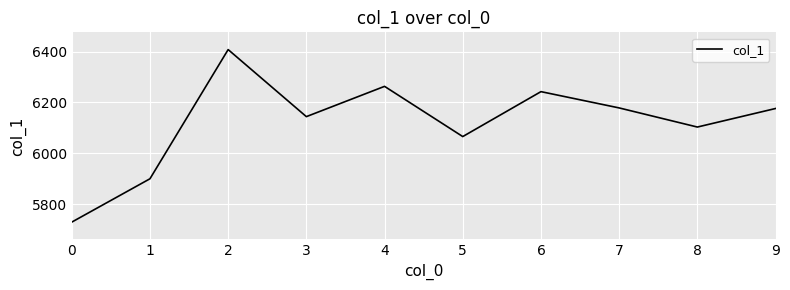

Approximately how many times larger is the value at 7 compared to 3?

1.0